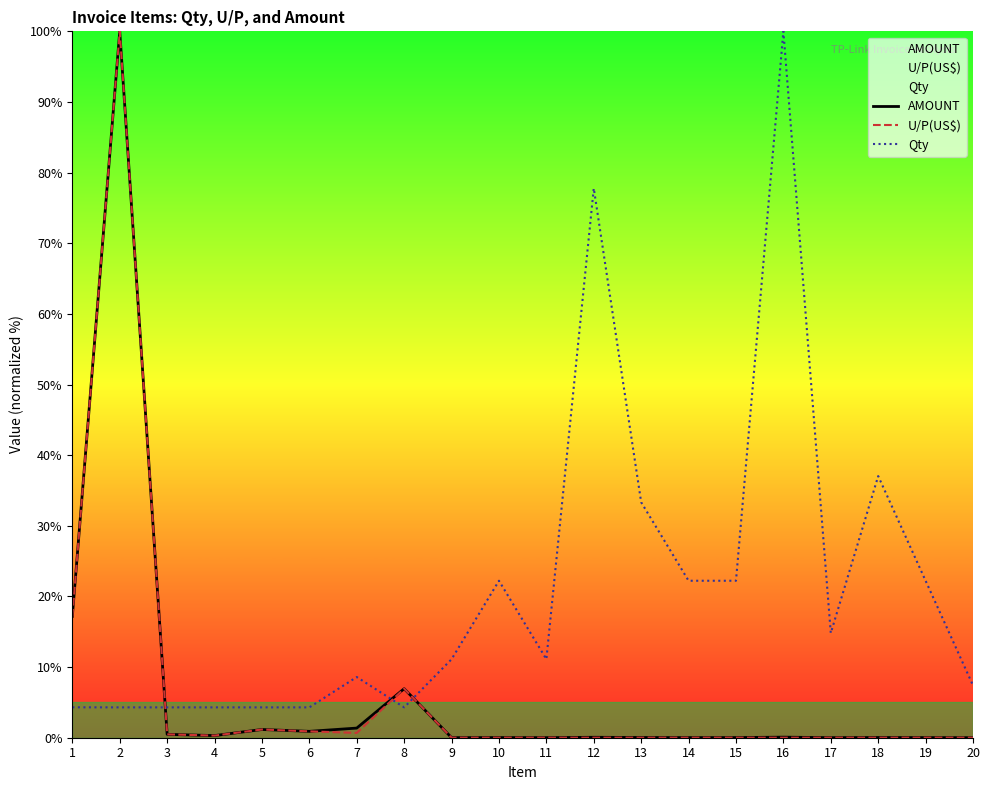

What is the difference between the maximum and second lowest values in the Qty series?

95.7